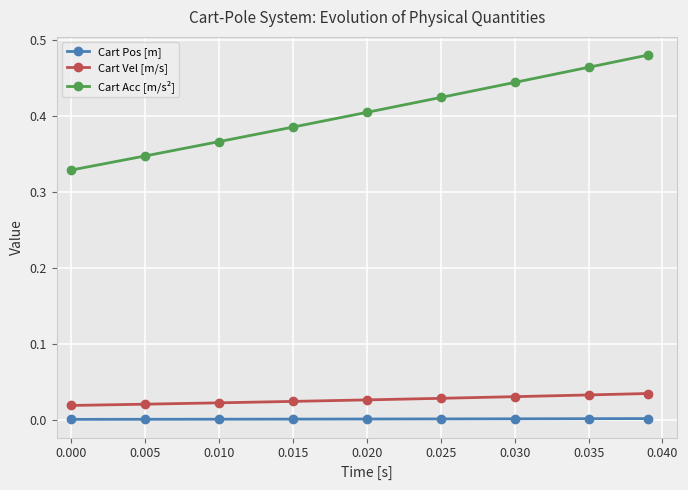

True or false: Cart Vel [m/s] and Cart Acc [m/s²] cross at least once.

False